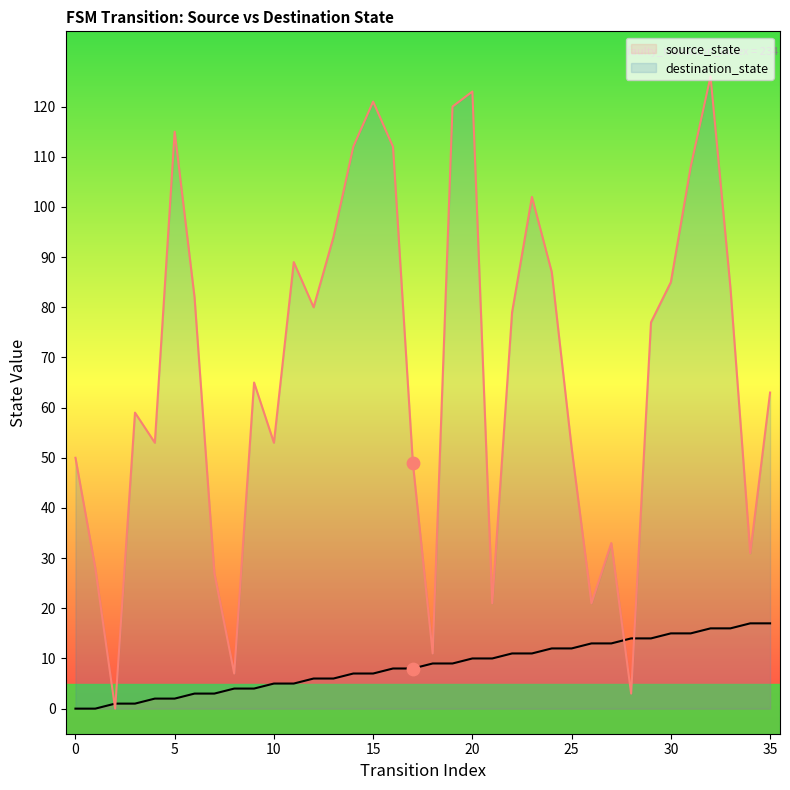

At which category is the sum across all series the highest?

32